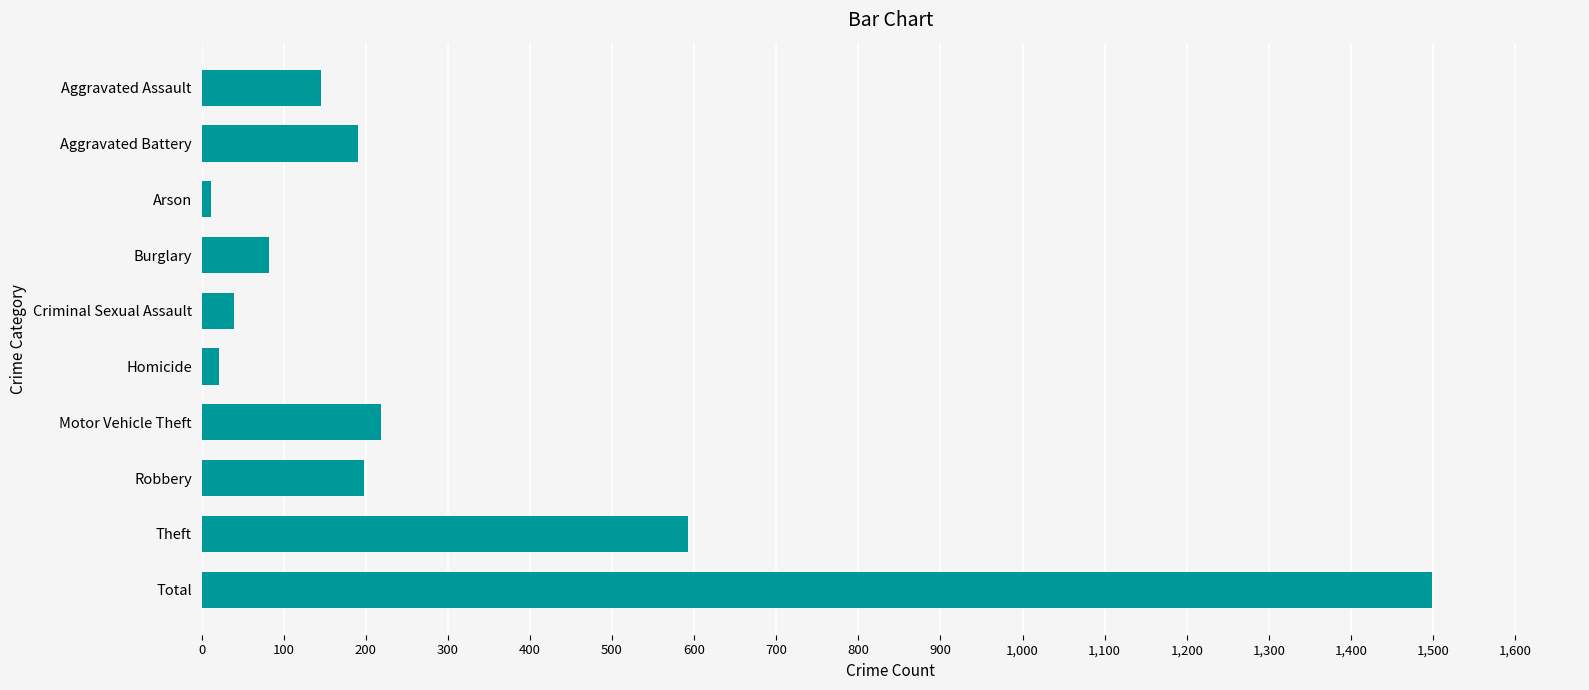

What is the change in value from Aggravated Assault to Motor Vehicle Theft?

+73